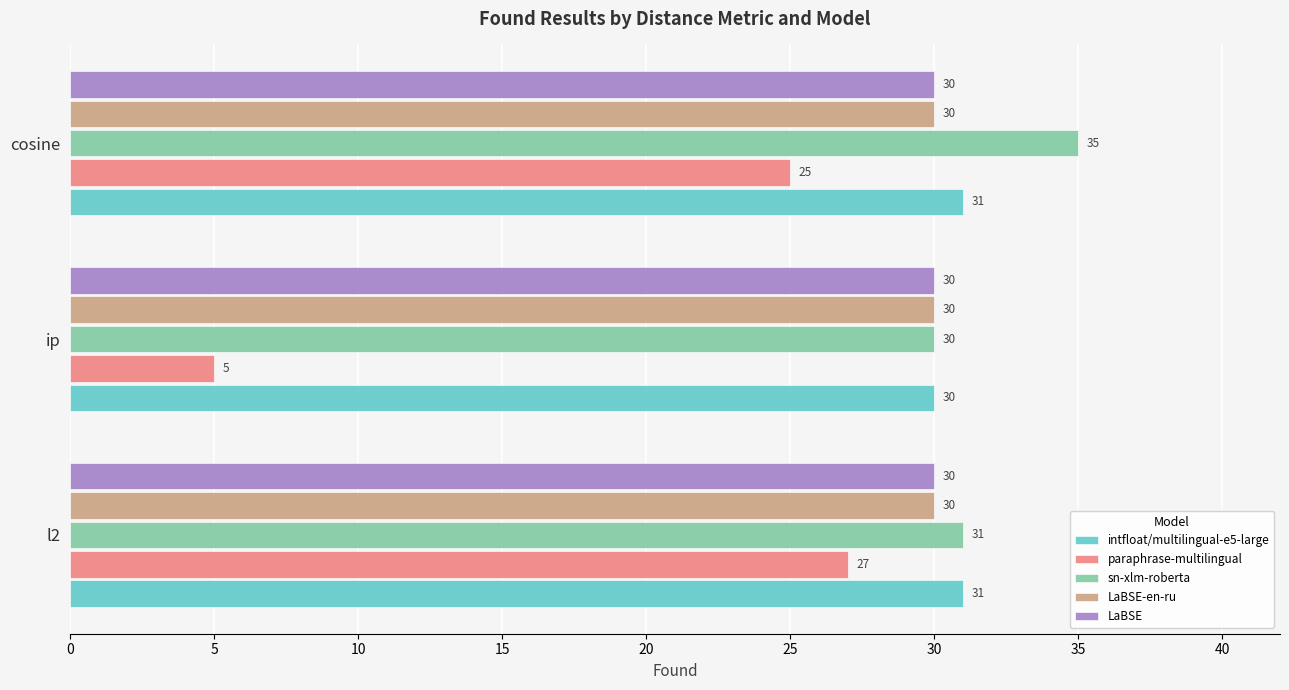

The value of LaBSE-en-ru at l2 is 14. True or false?

False